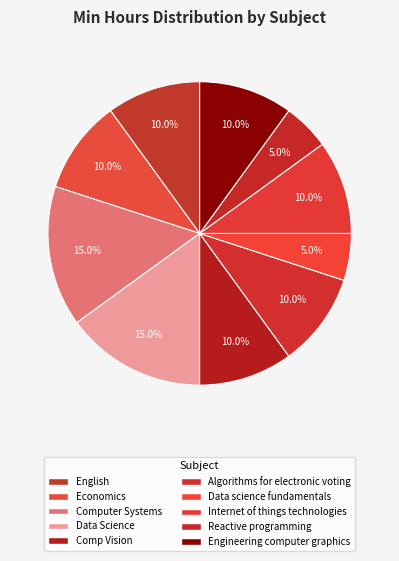

Count the number of slices in the pie.

10